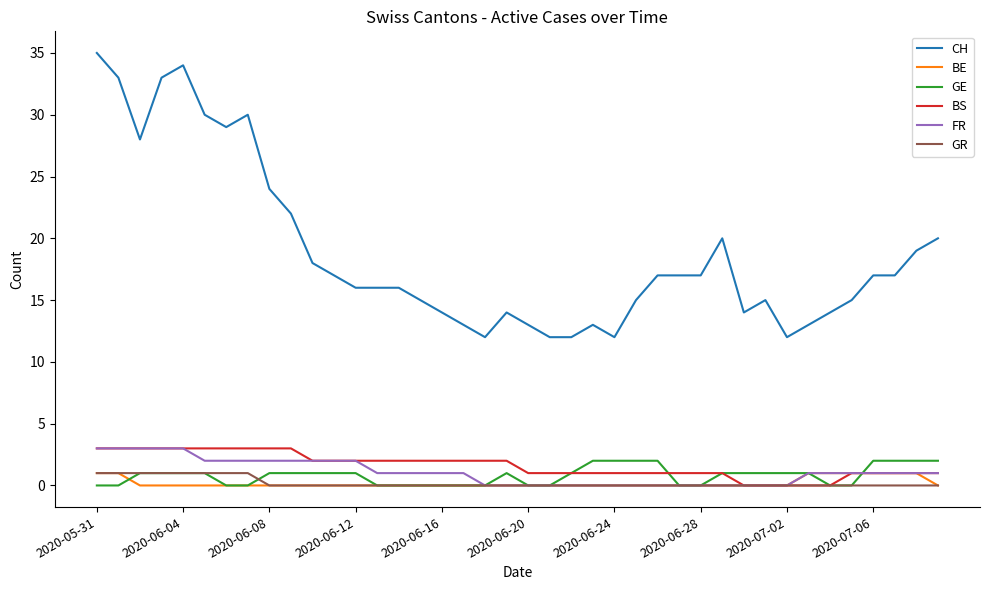

What is the difference between the second highest and minimum values in the CH series?

22